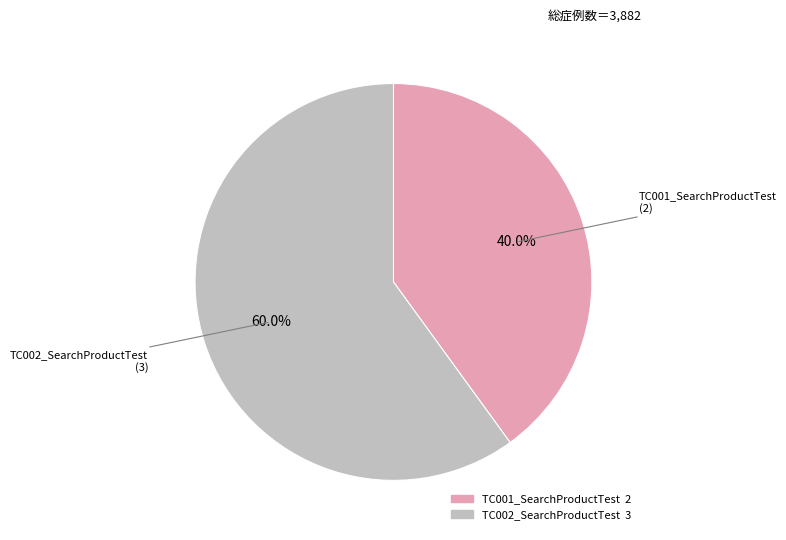

To the nearest percent, what percentage of the pie is TC002_SearchProductTest?

60%